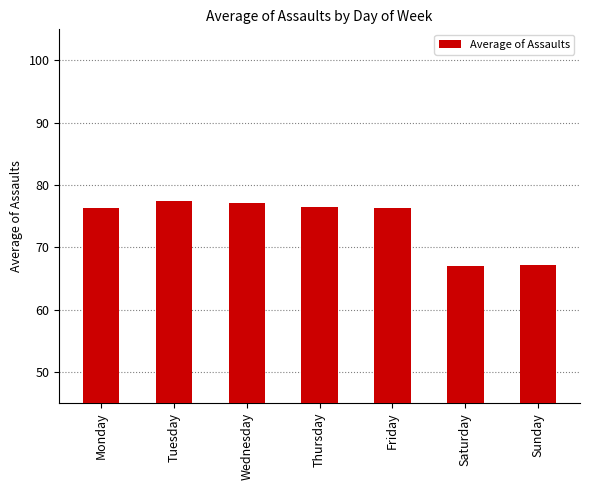

What is the smallest value displayed?

66.9